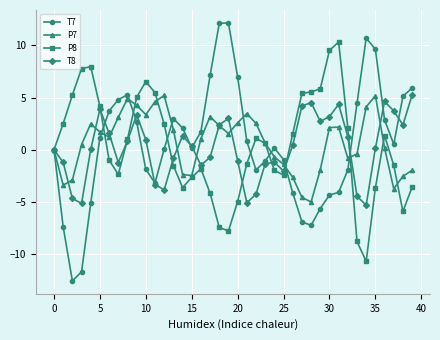

Which series has the widest spread of values?

T7